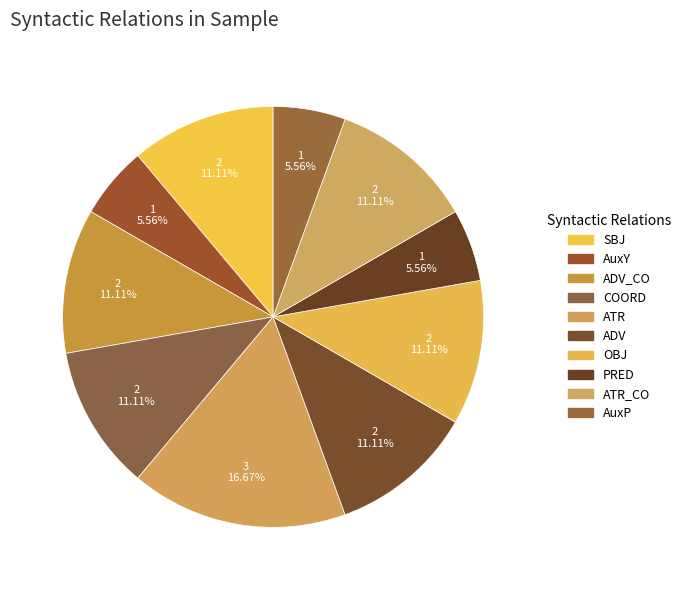

What percentage is the AuxY slice, to the nearest percent?

6%